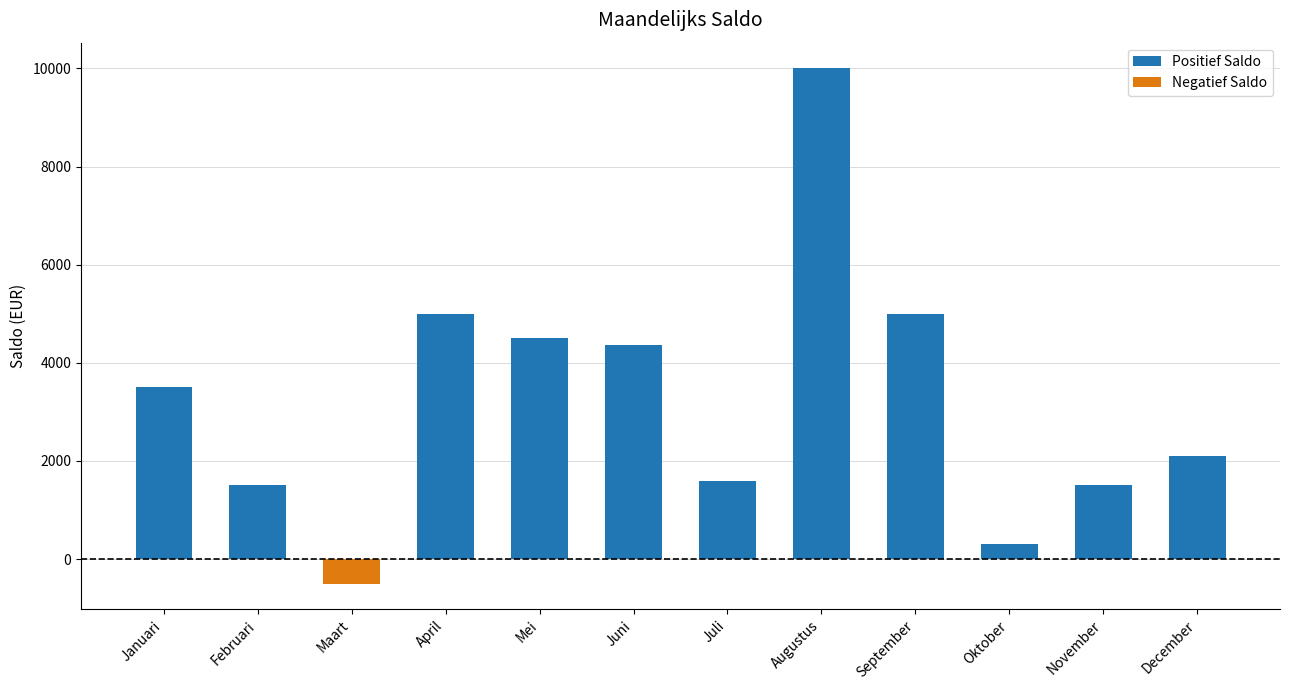

How many data points does each series have?

12